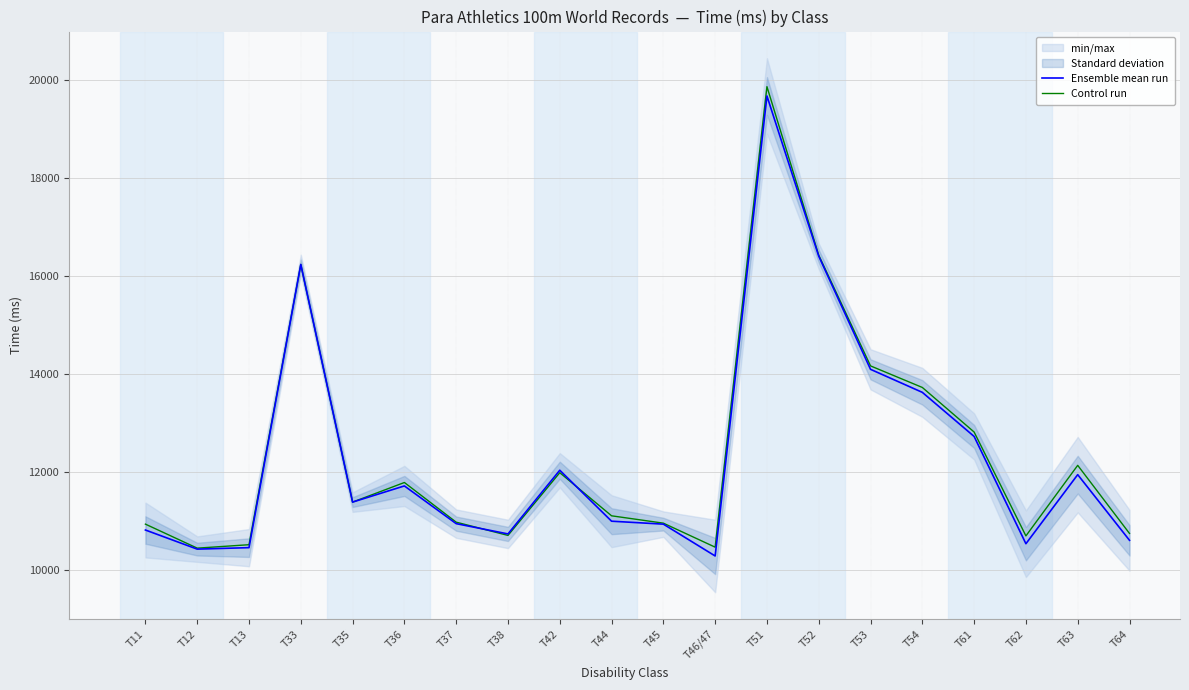

At how many categories does at least one series exceed 19136?

1